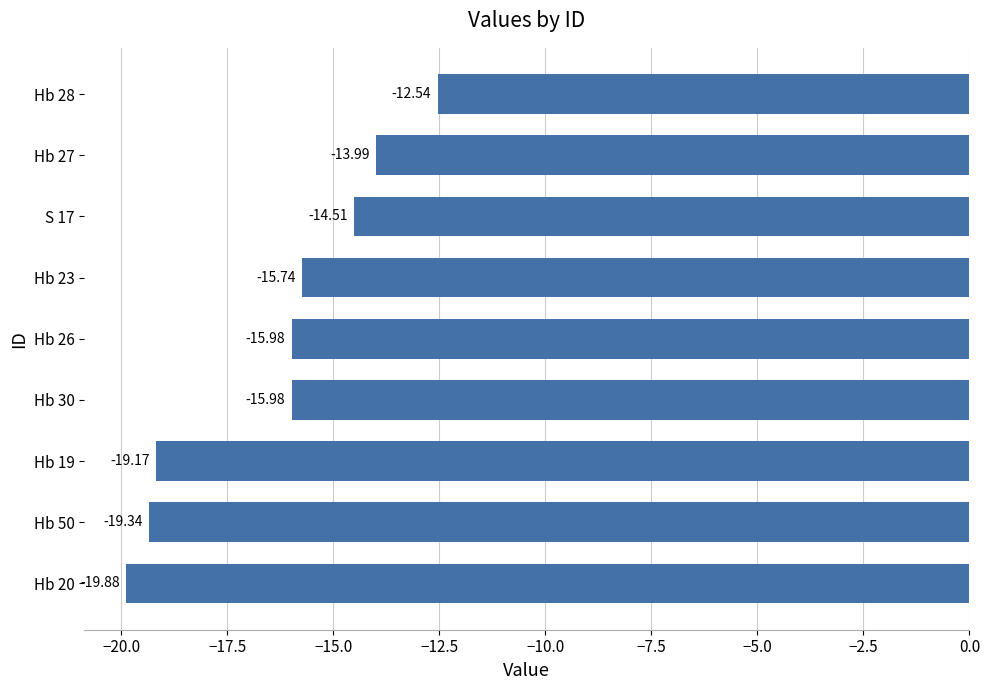

What is the change in value from S 17 to Hb 28?

+2.0